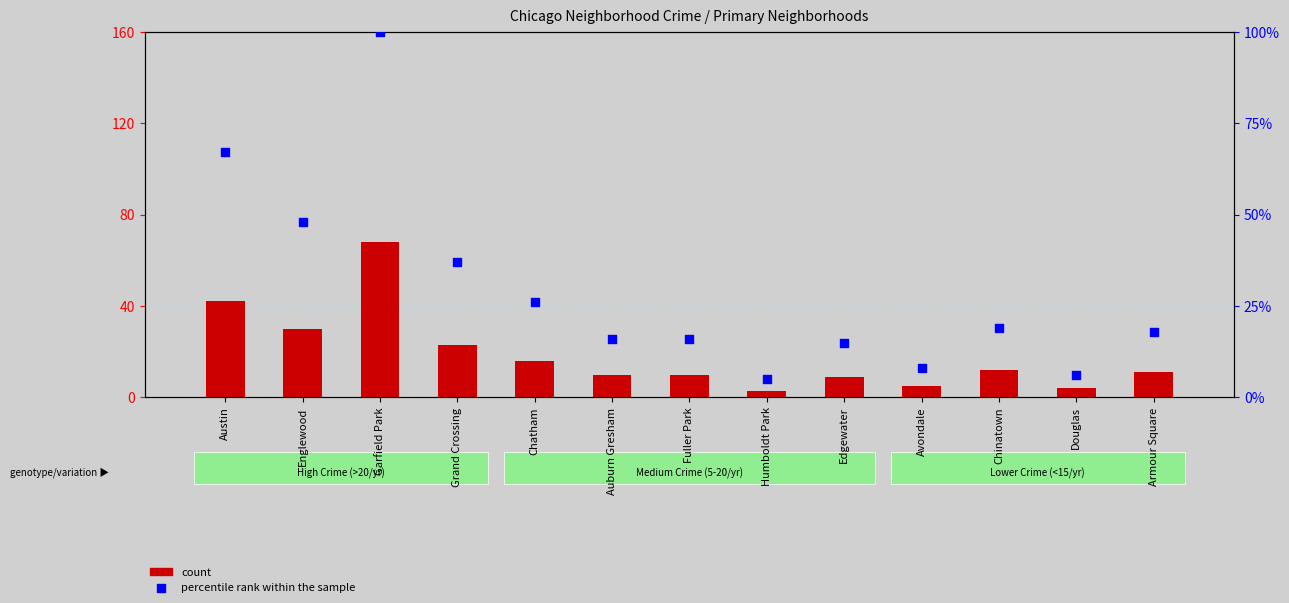

What are all the series names shown in the legend?

count, percentile rank within the sample